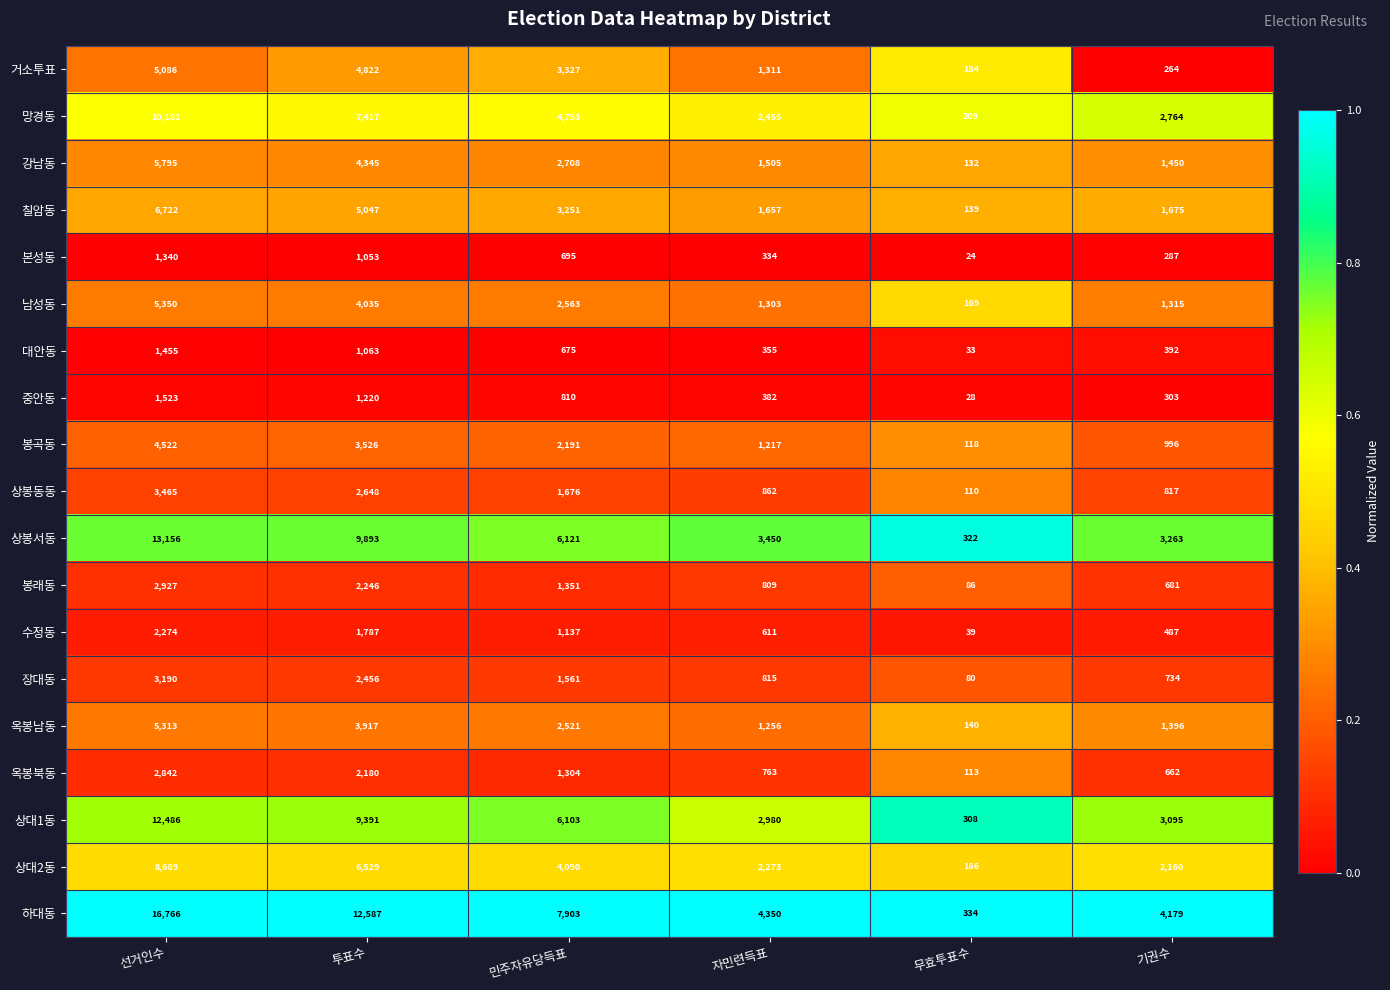

Which series has the largest total across all categories?

하대동